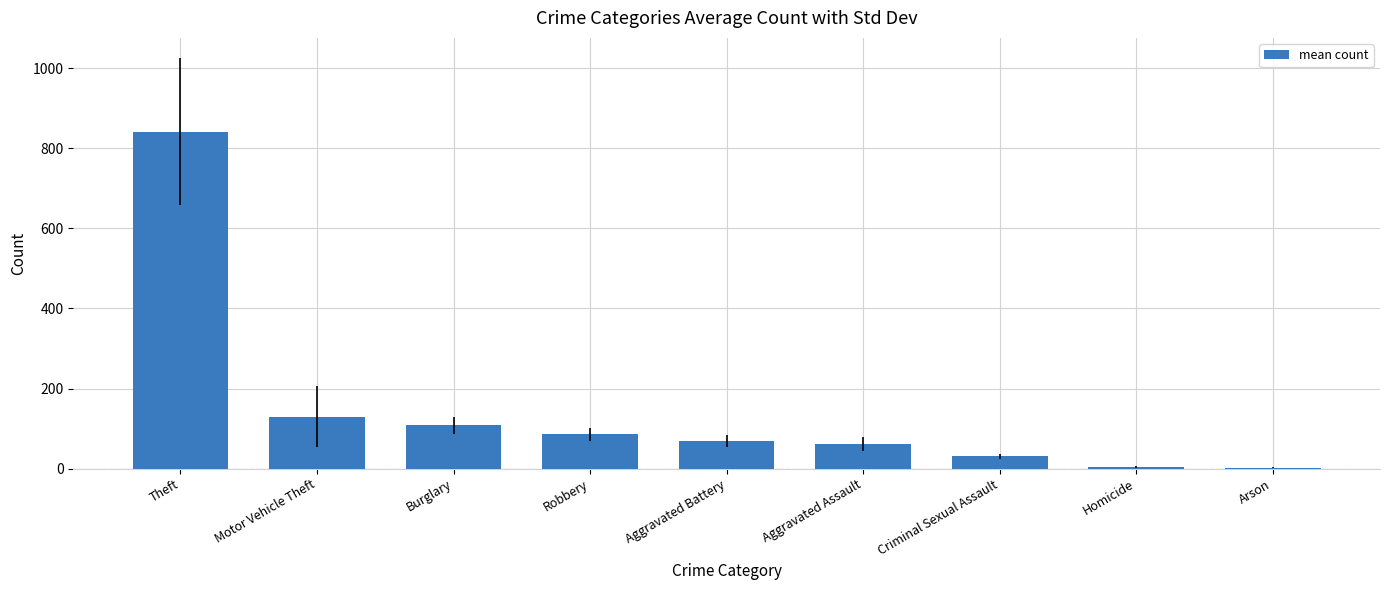

What is the sum of the values at Motor Vehicle Theft and Aggravated Battery?

199.3